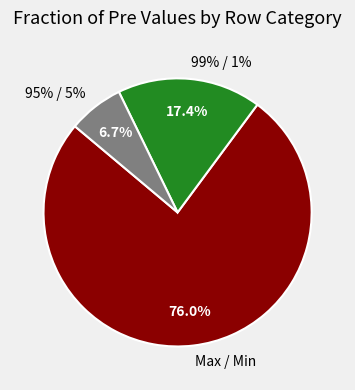

To the nearest percent, what is the average slice percentage?

33%